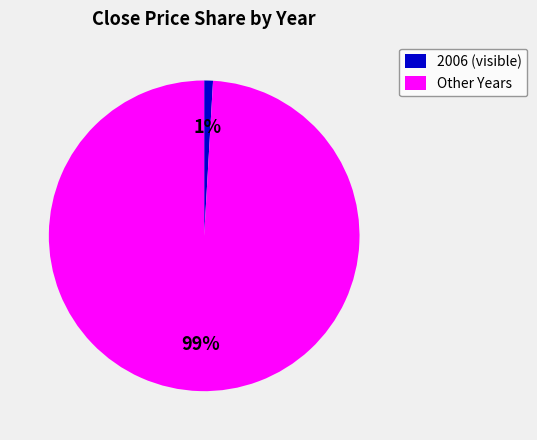

To the nearest percent, what portion does 2006 (visible) represent?

1%